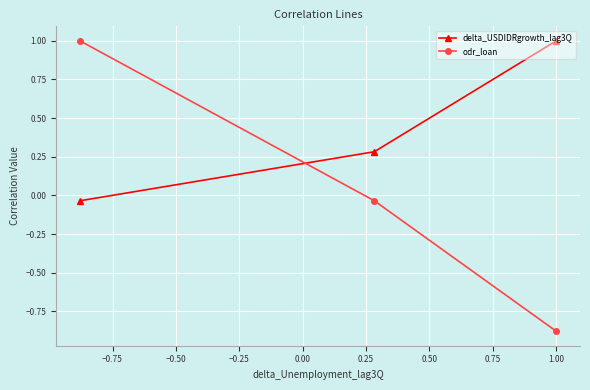

Which series has the largest range (max minus min)?

odr_loan